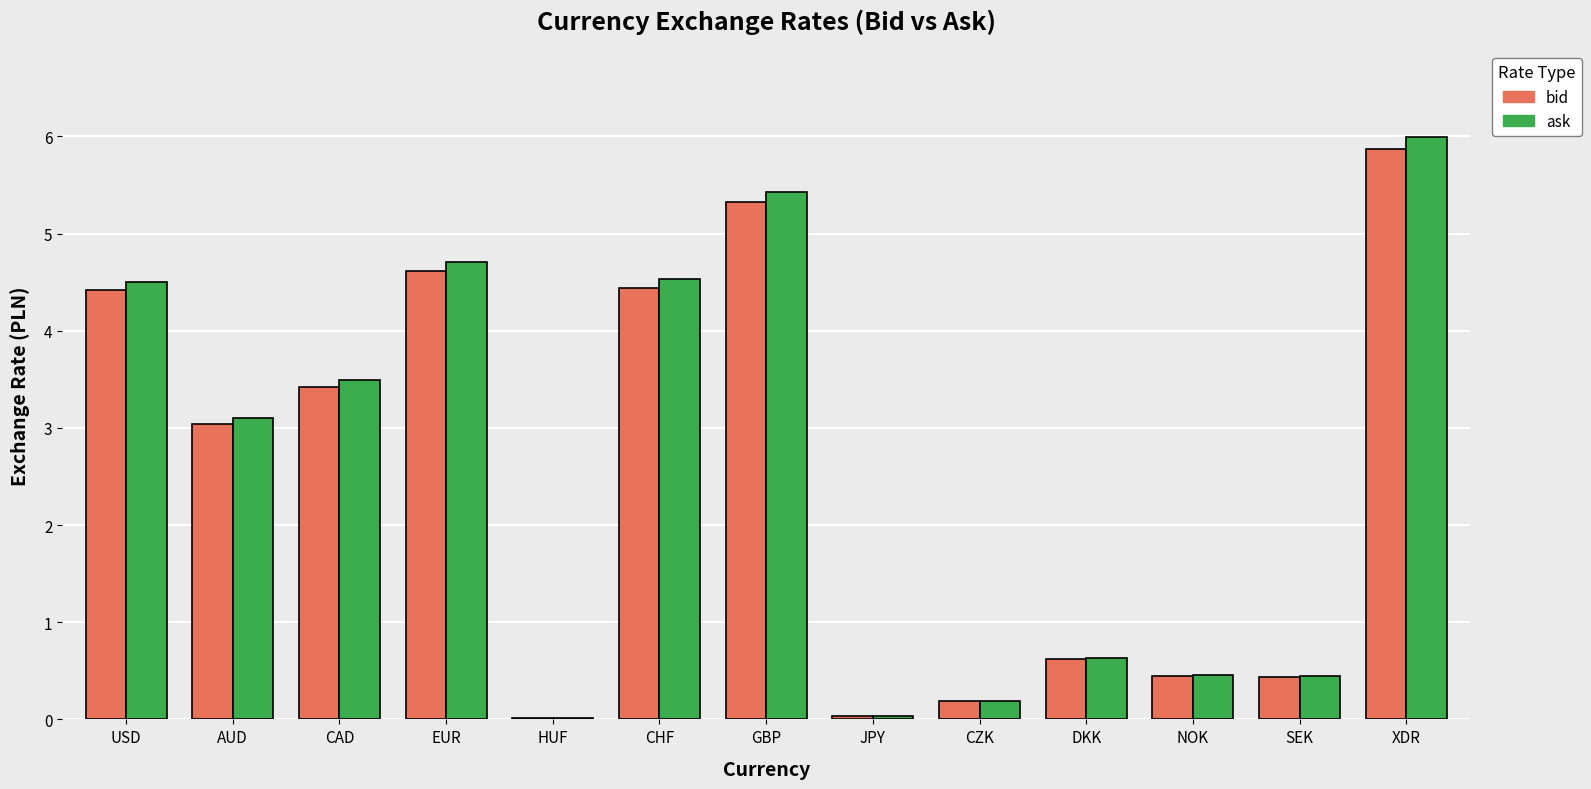

What is the sum of all ask values?

33.5